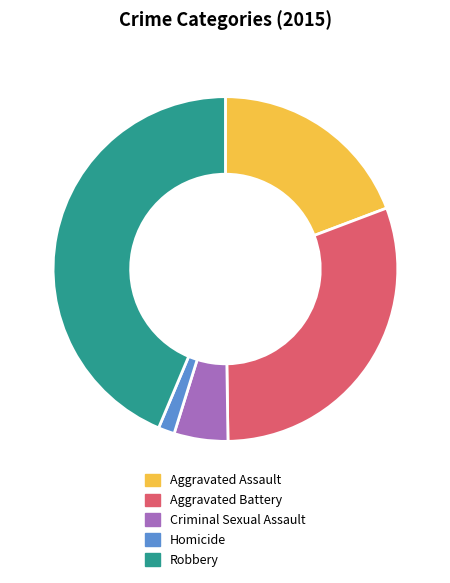

Do Aggravated Assault and Robbery together represent more than half of the pie?

Yes